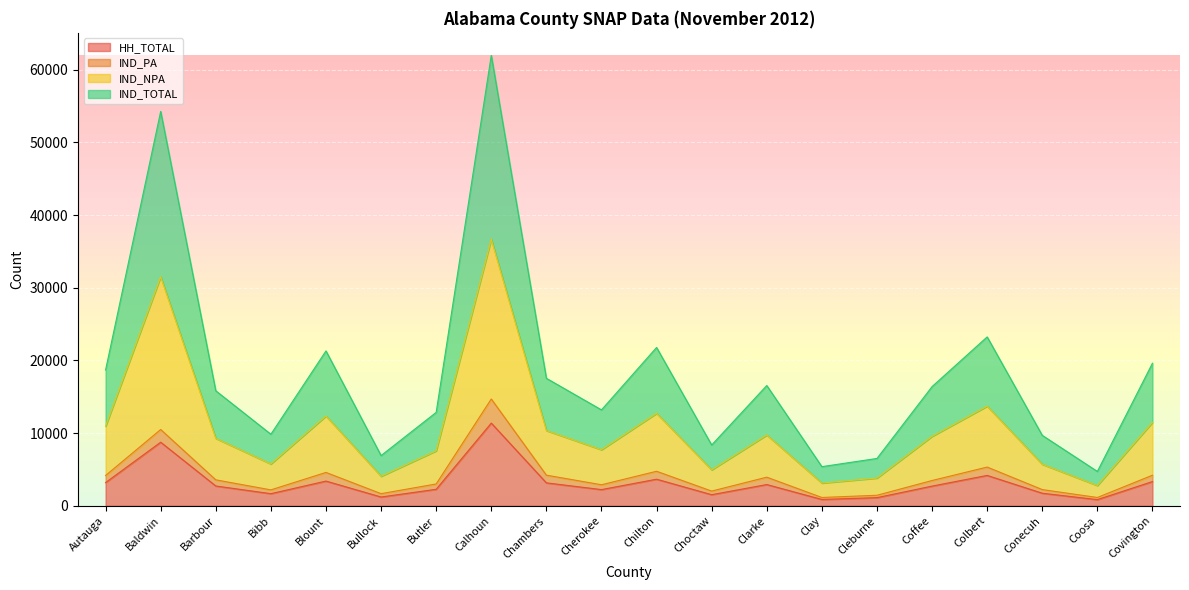

What position from the left is Colbert?

17